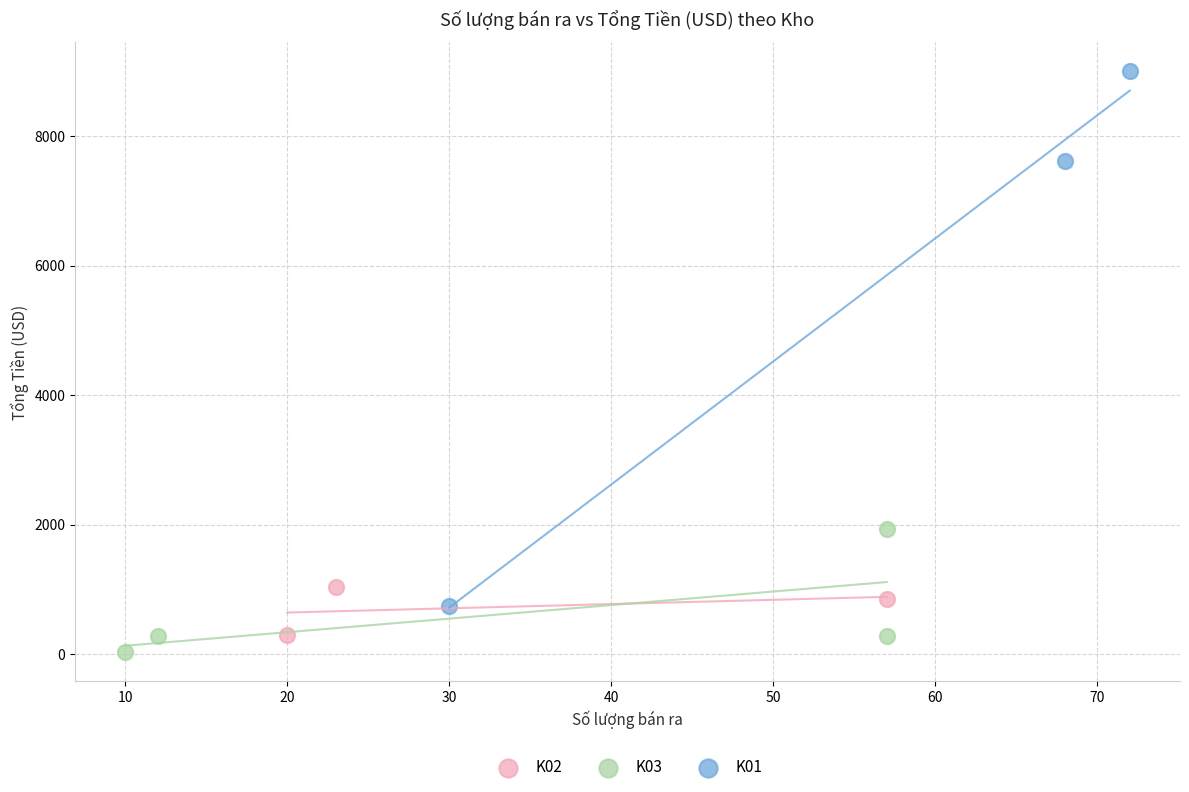

Which series reaches the maximum Y coordinate?

K01